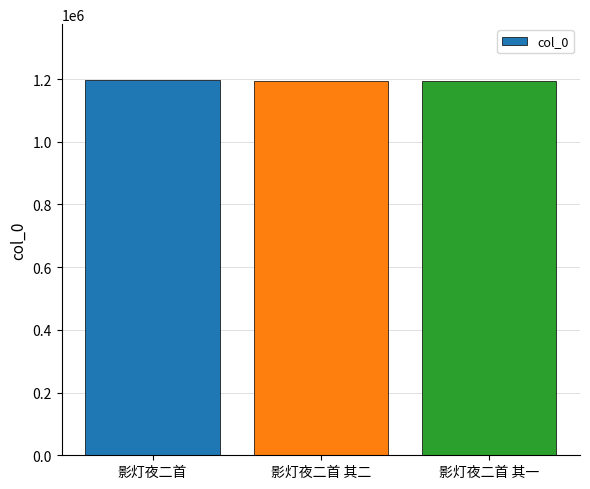

What is the ratio of the value at 影灯夜二首 to the value at 影灯夜二首 其一?

1.0